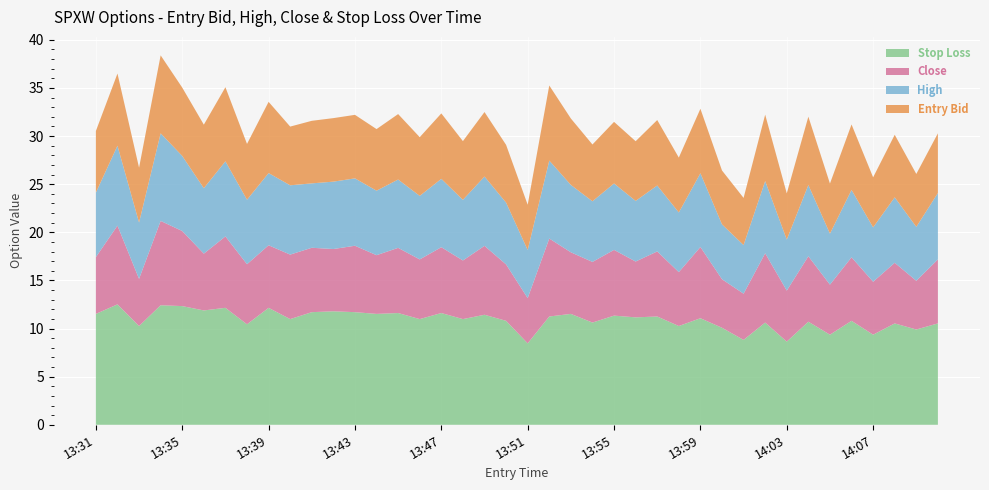

Reading left to right, list all the values displayed in this chart.

entry_bid: 13:31=6.4	13:32=7.5	13:33=5.7	13:34=8.1	13:35=7.1	13:36=6.6	13:37=7.7	13:38=5.8	13:39=7.4	13:40=6.1	13:41=6.5	13:42=6.6	13:43=6.6	13:44=6.4	13:45=6.8	13:46=6.1	13:47=6.8	13:48=6.1	13:49=6.7	13:50=6.0	13:51=4.7	13:52=7.8	13:53=6.9	13:54=5.9	13:55=6.4	13:56=6.2	13:57=6.8	13:58=5.7	13:59=6.7	14:00=5.6	14:01=4.9	14:02=6.9	14:03=4.8	14:04=7.1	14:05=5.2	14:06=6.8	14:07=5.2	14:08=6.5	14:09=5.5	14:10=6.2
sl: 13:31=11.5	13:32=12.5	13:33=10.3	13:34=12.4	13:35=12.3	13:36=11.9	13:37=12.2	13:38=10.4	13:39=12.2	13:40=11.0	13:41=11.7	13:42=11.8	13:43=11.7	13:44=11.5	13:45=11.6	13:46=11.0	13:47=11.6	13:48=11.0	13:49=11.4	13:50=10.8	13:51=8.5	13:52=11.2	13:53=11.5	13:54=10.6	13:55=11.3	13:56=11.2	13:57=11.2	13:58=10.3	13:59=11.1	14:00=10.1	14:01=8.8	14:02=10.6	14:03=8.6	14:04=10.7	14:05=9.4	14:06=10.8	14:07=9.4	14:08=10.5	14:09=9.9	14:10=10.5
high: 13:31=6.7	13:32=8.3	13:33=5.8	13:34=9.1	13:35=7.8	13:36=6.8	13:37=7.8	13:38=6.7	13:39=7.5	13:40=7.2	13:41=6.7	13:42=7.0	13:43=7.0	13:44=6.7	13:45=7.1	13:46=6.6	13:47=7.1	13:48=6.3	13:49=7.2	13:50=6.4	13:51=5.0	13:52=8.1	13:53=7.0	13:54=6.3	13:55=6.9	13:56=6.3	13:57=6.8	13:58=6.2	13:59=7.7	14:00=5.7	14:01=5.0	14:02=7.5	14:03=5.3	14:04=7.4	14:05=5.3	14:06=7.0	14:07=5.7	14:08=6.8	14:09=5.6	14:10=6.9
close: 13:31=5.9	13:32=8.2	13:33=4.9	13:34=8.8	13:35=7.8	13:36=5.9	13:37=7.4	13:38=6.2	13:39=6.5	13:40=6.7	13:41=6.7	13:42=6.5	13:43=6.9	13:44=6.1	13:45=6.8	13:46=6.2	13:47=6.8	13:48=6.1	13:49=7.2	13:50=5.9	13:51=4.7	13:52=8.1	13:53=6.4	13:54=6.3	13:55=6.8	13:56=5.8	13:57=6.8	13:58=5.6	13:59=7.4	14:00=5.0	14:01=4.8	14:02=7.2	14:03=5.3	14:04=6.8	14:05=5.2	14:06=6.6	14:07=5.5	14:08=6.3	14:09=5.1	14:10=6.7